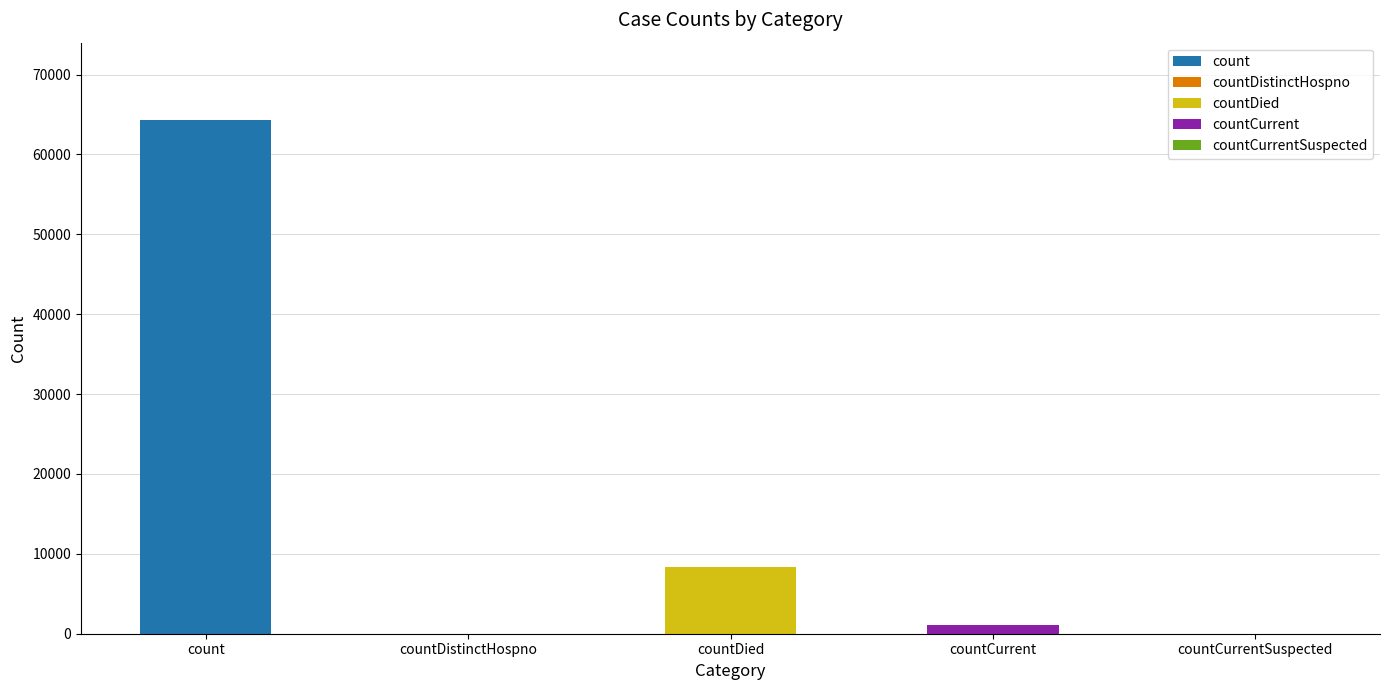

What is the sum of all values?

73748